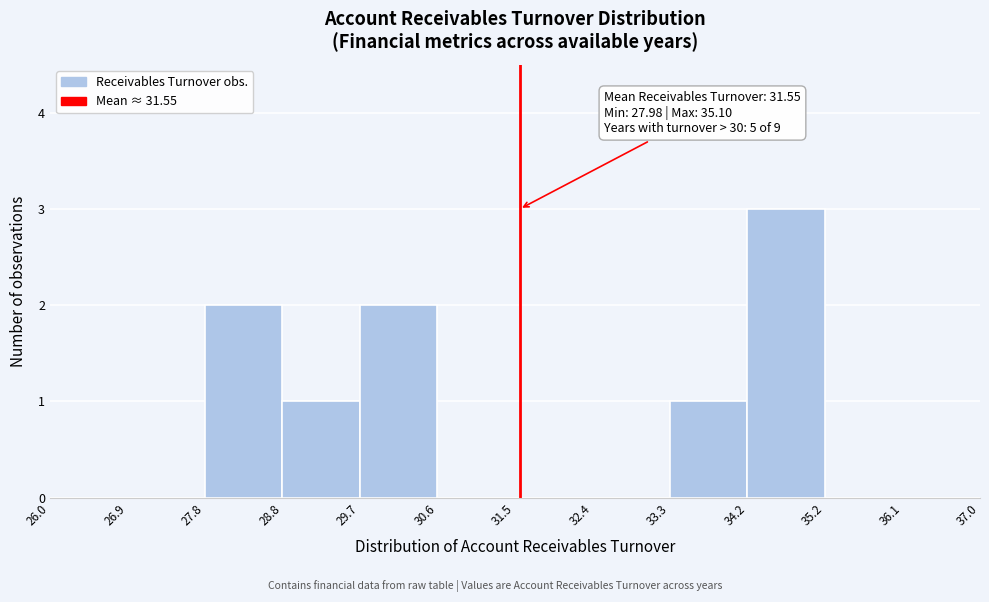

Over which range of the x-axis is the bar tallest?

34.2 to 35.2